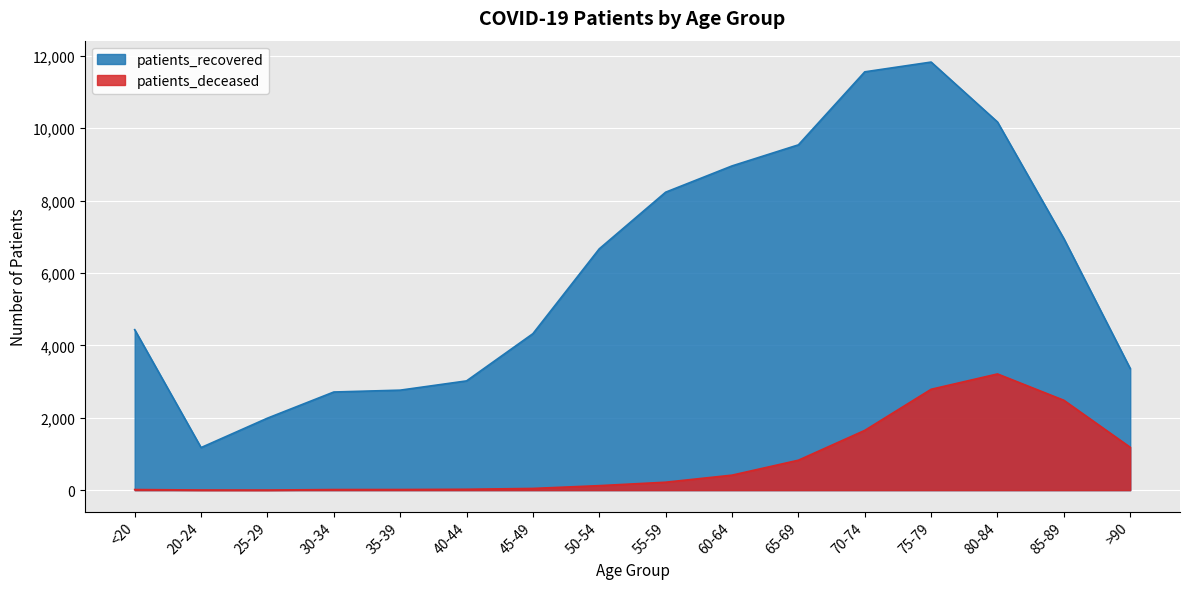

Reading right to left, what are all the values shown in this chart?

patients_recovered: 3360	6951	10174	11830	11560	9542	8960	8234	6669	4324	3019	2763	2712	1989	1176	4435
patients_deceased: 1184	2483	3211	2787	1651	827	414	219	124	47	24	17	16	3	4	16